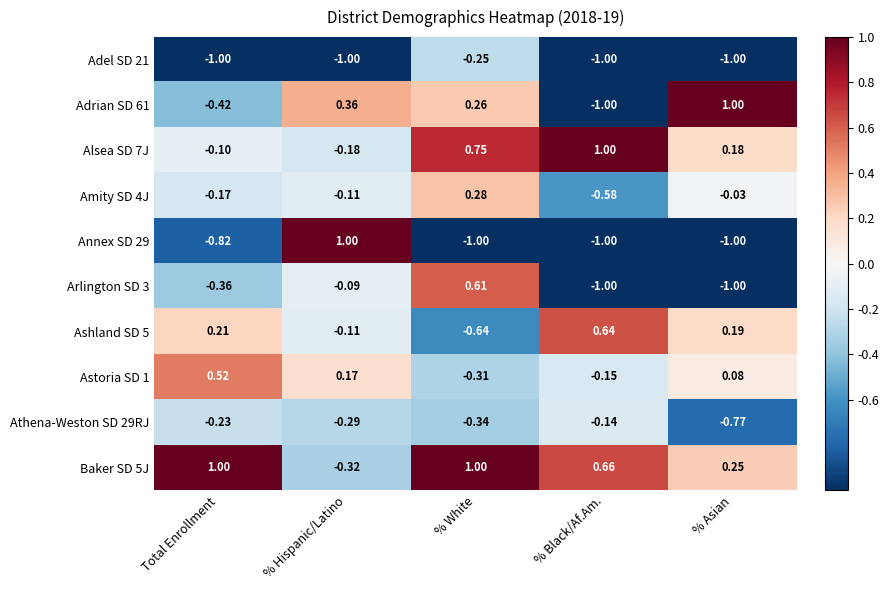

Which series has the largest total across all categories?

Baker SD 5J